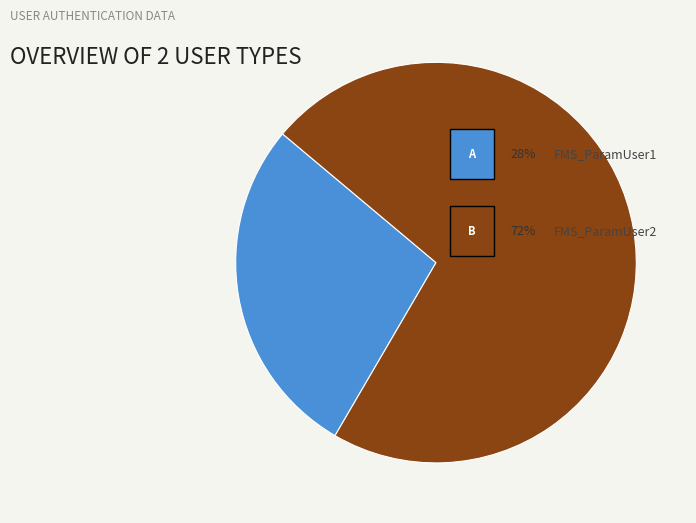

Does any single category account for the majority?

Yes